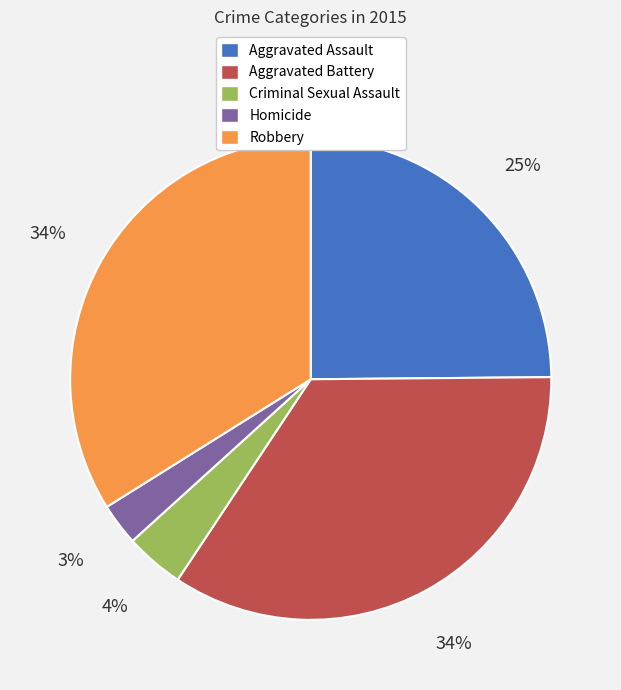

Do Homicide and Robbery together represent more than half of the pie?

No